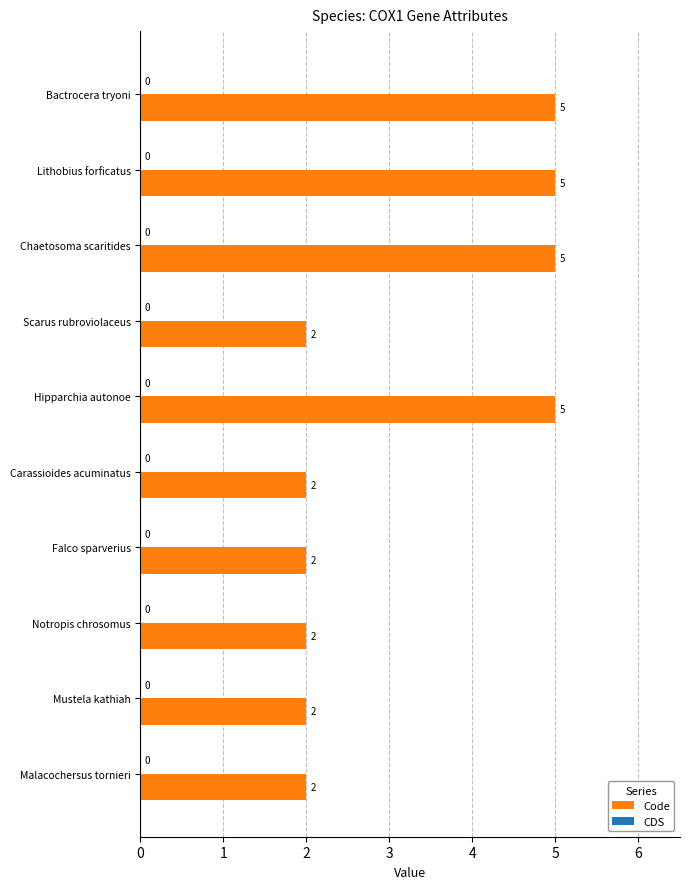

What is the difference between the values at Hipparchia autonoe and Carassioides acuminatus?

3